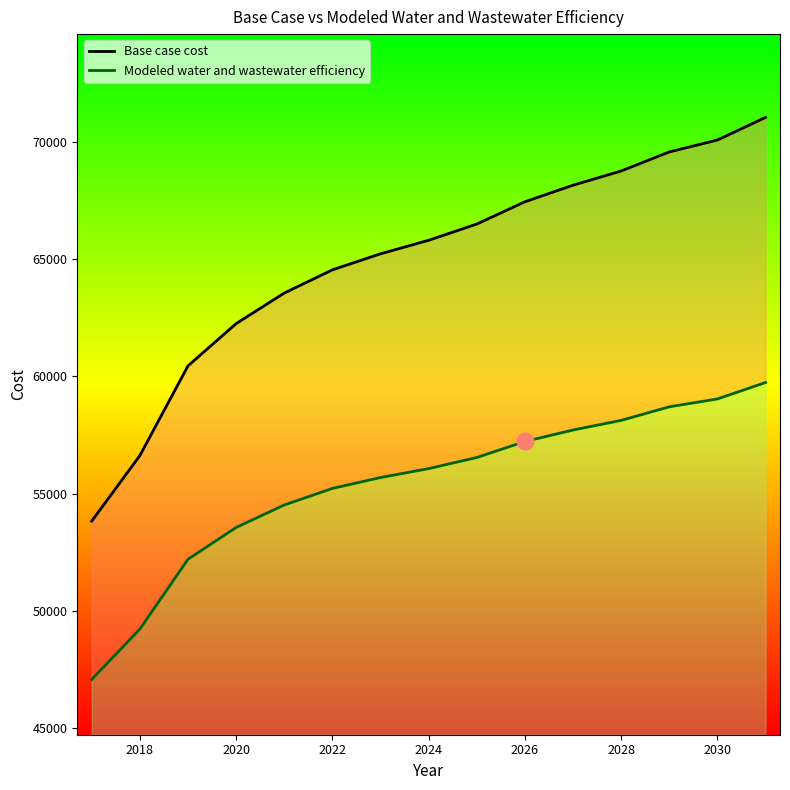

What is the difference between the highest and lowest values at 2022?

9318.7